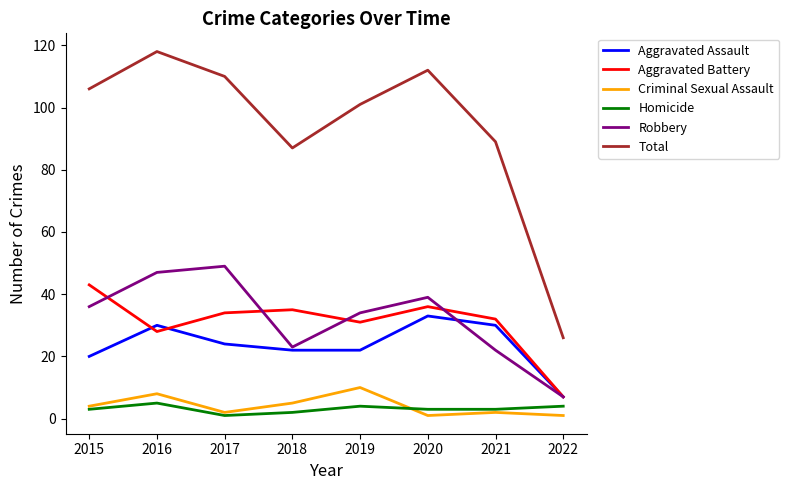

True or false: Aggravated Battery and Total cross at least once.

False